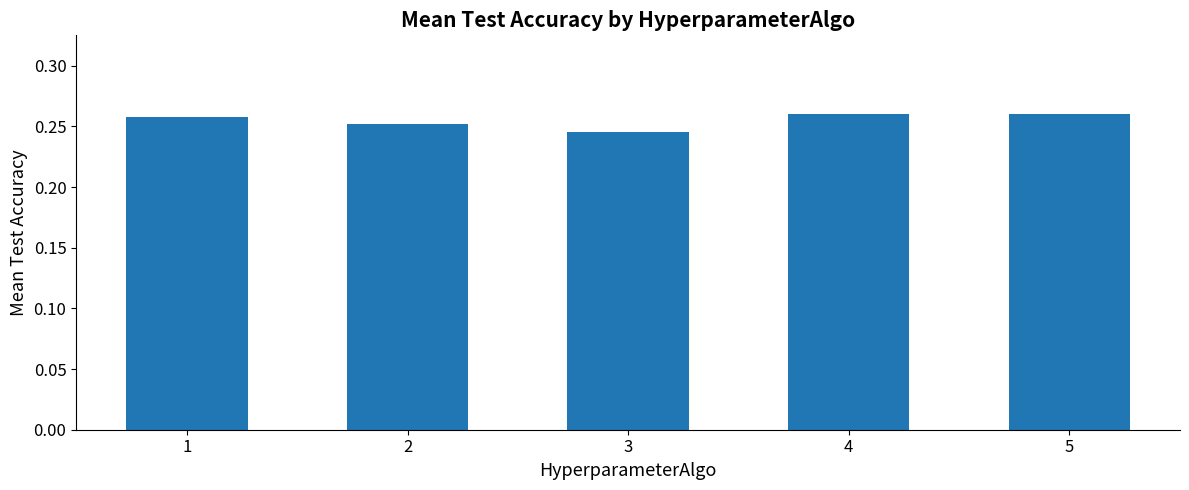

Is it true that the value at 2 is 0.4?

False